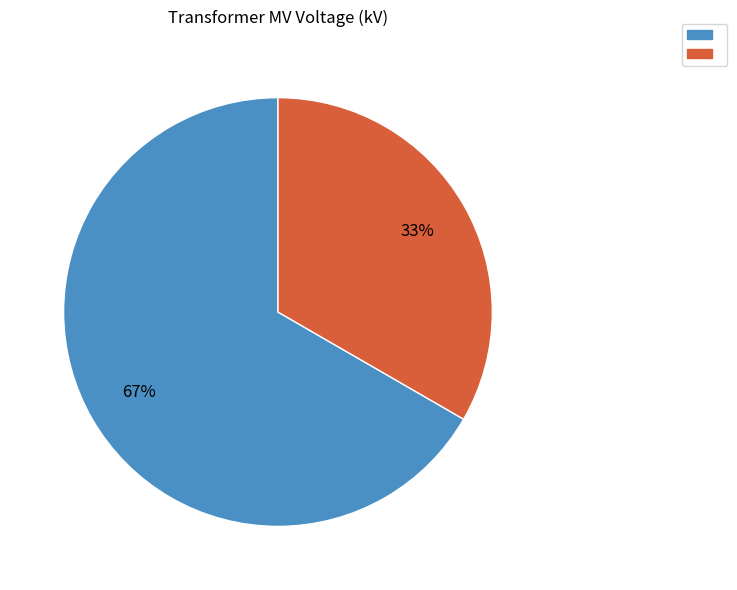

To the nearest percent, what is the average slice percentage?

50%